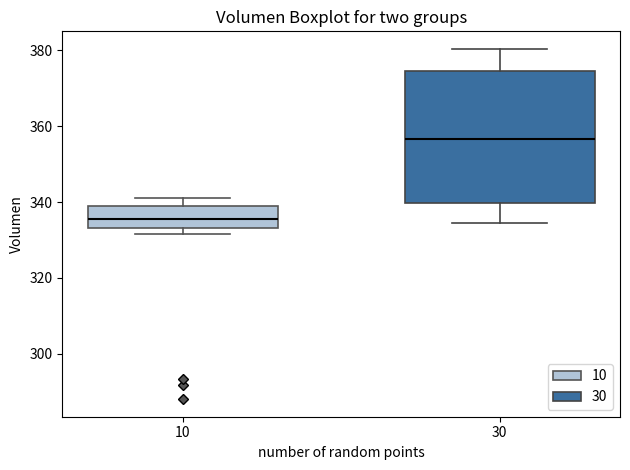

Reading left to right, read every box against the y-axis: the position of its median line, the range the box covers, and the ends of its whiskers. The values are not printed on the chart, so give them approximately, as read against the axis.

10: median 336, box 334 to 340, whiskers 332 to 342
30: median 356, box 340 to 374, whiskers 334 to 380